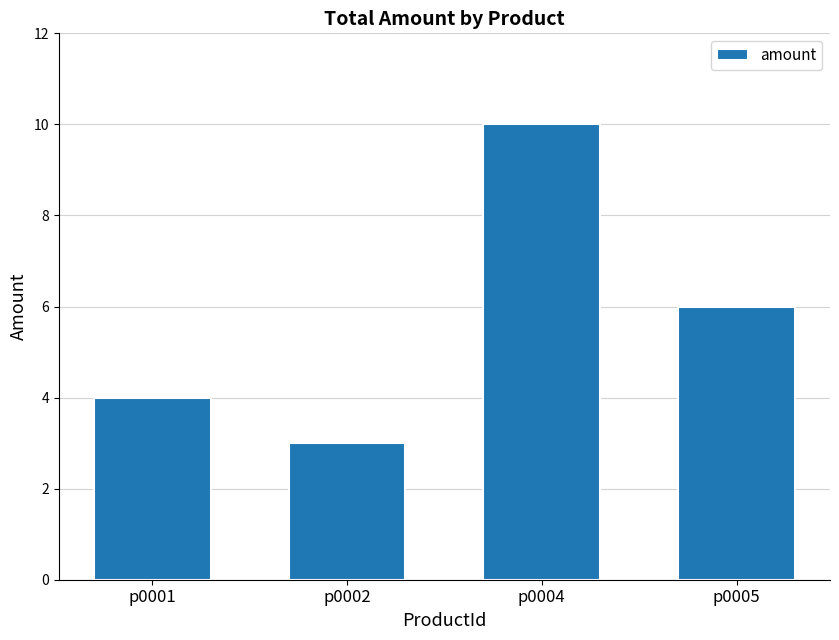

Are the bars grouped side by side (vs. stacked)?

No